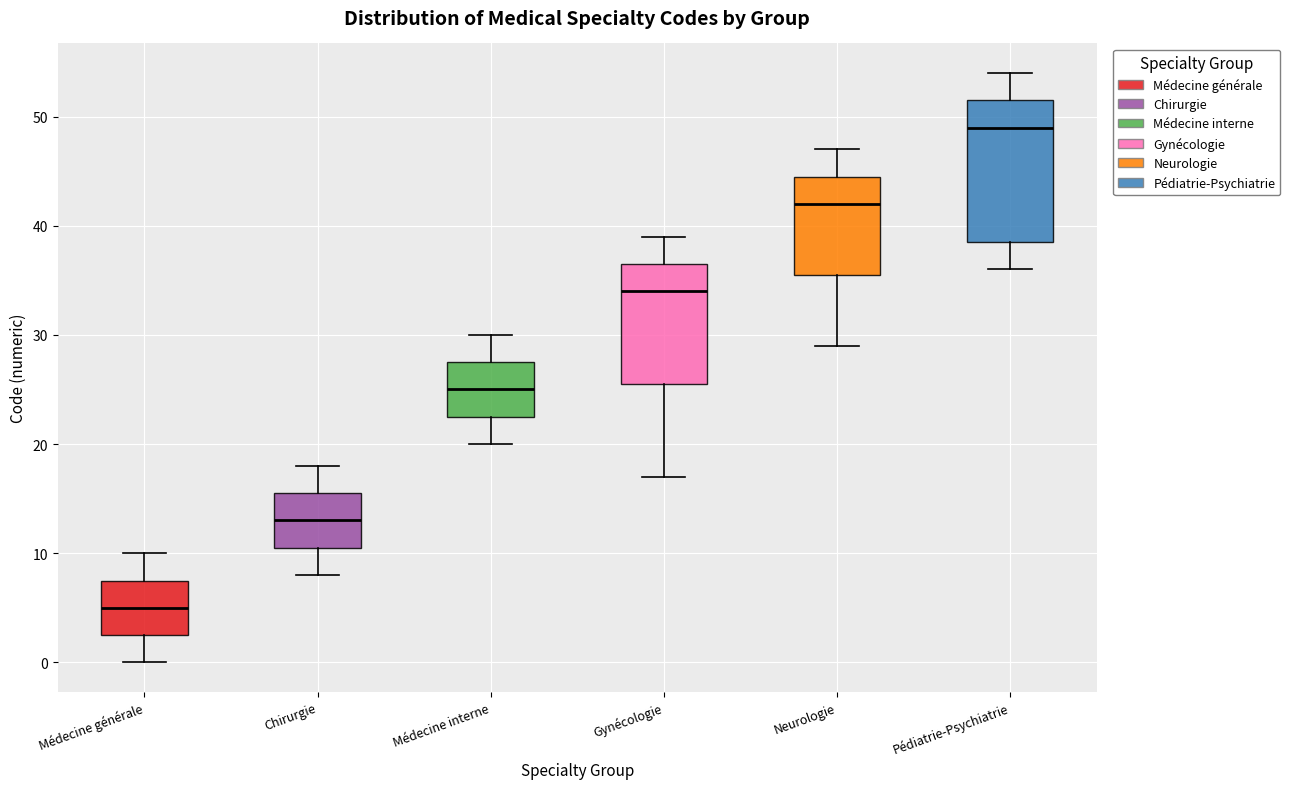

Where does the lower whisker of the box for Médecine interne end on the y-axis? The values are not printed on the chart, so give them approximately, as read against the axis.

20